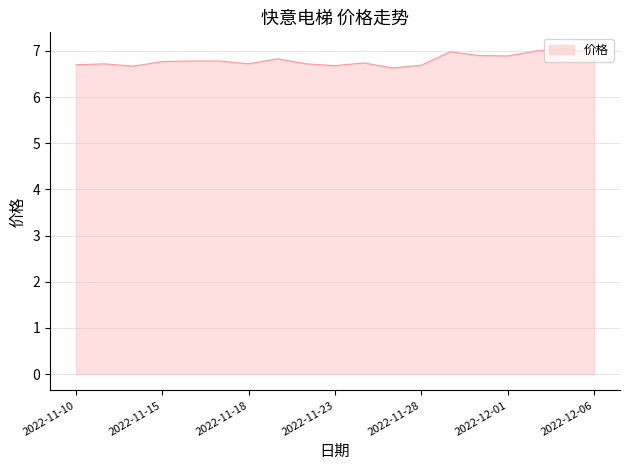

What is the minimum value shown in the chart?

6.6